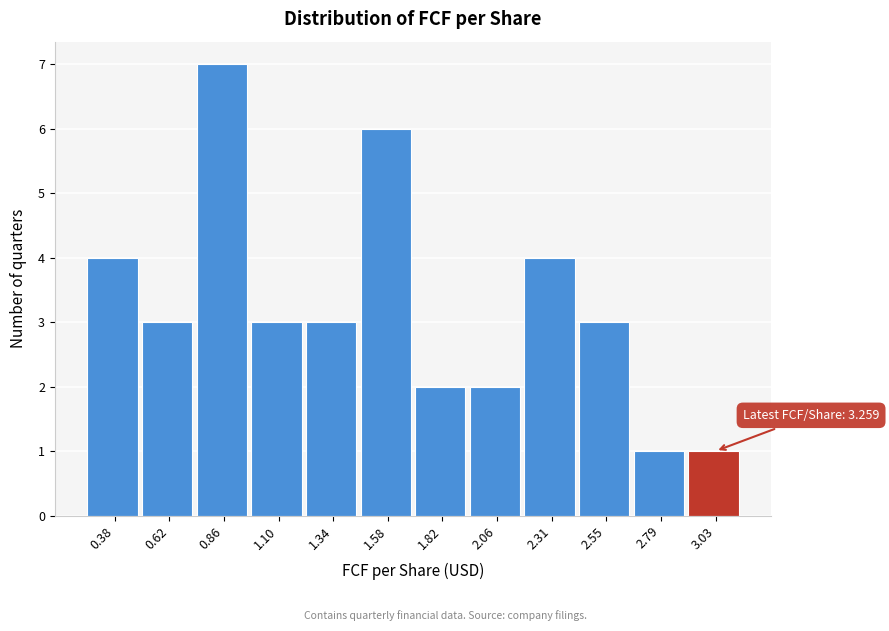

Reading left to right, list all the values displayed in this chart.

4	3	7	3	3	6	2	2	4	3	1	1